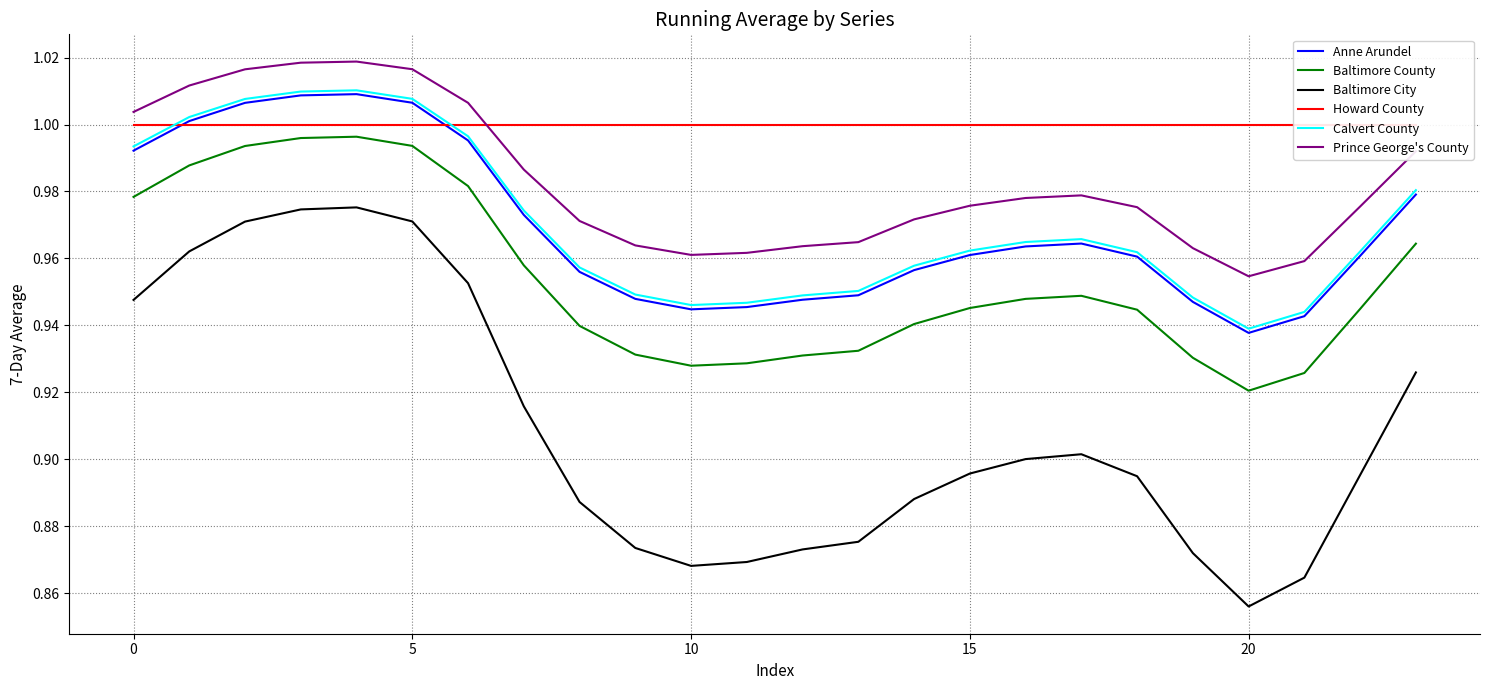

What is the difference between the highest and lowest values at 21?

0.1